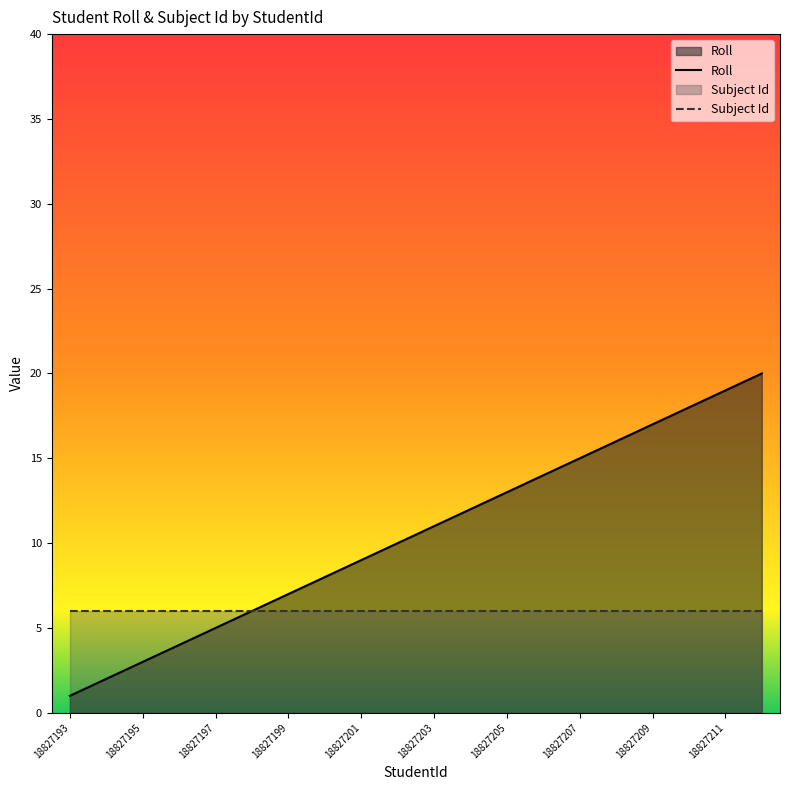

What is the value of the Roll point at the 6th from the left?

6